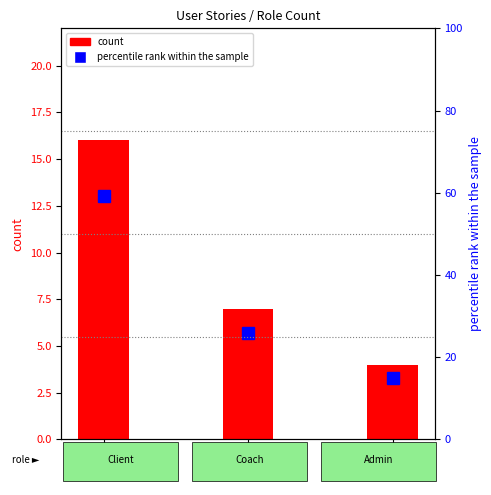

The value of count at Admin is 4.0. True or false?

True